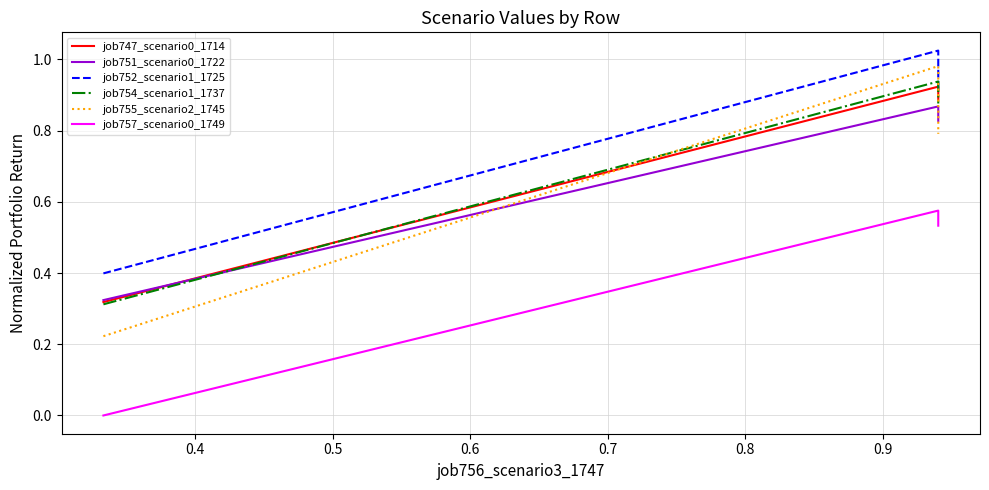

What is the value of the job752_scenario1_1725 point at the 2nd from the left?

1.0